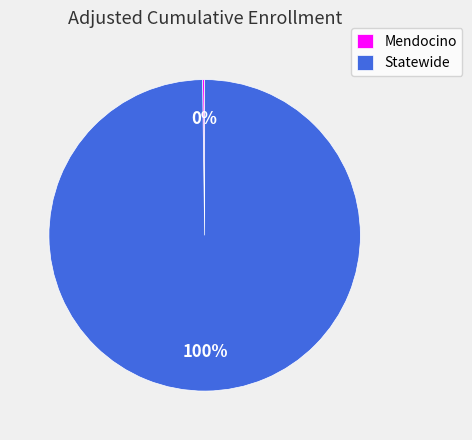

Is there a majority slice in this chart?

Yes